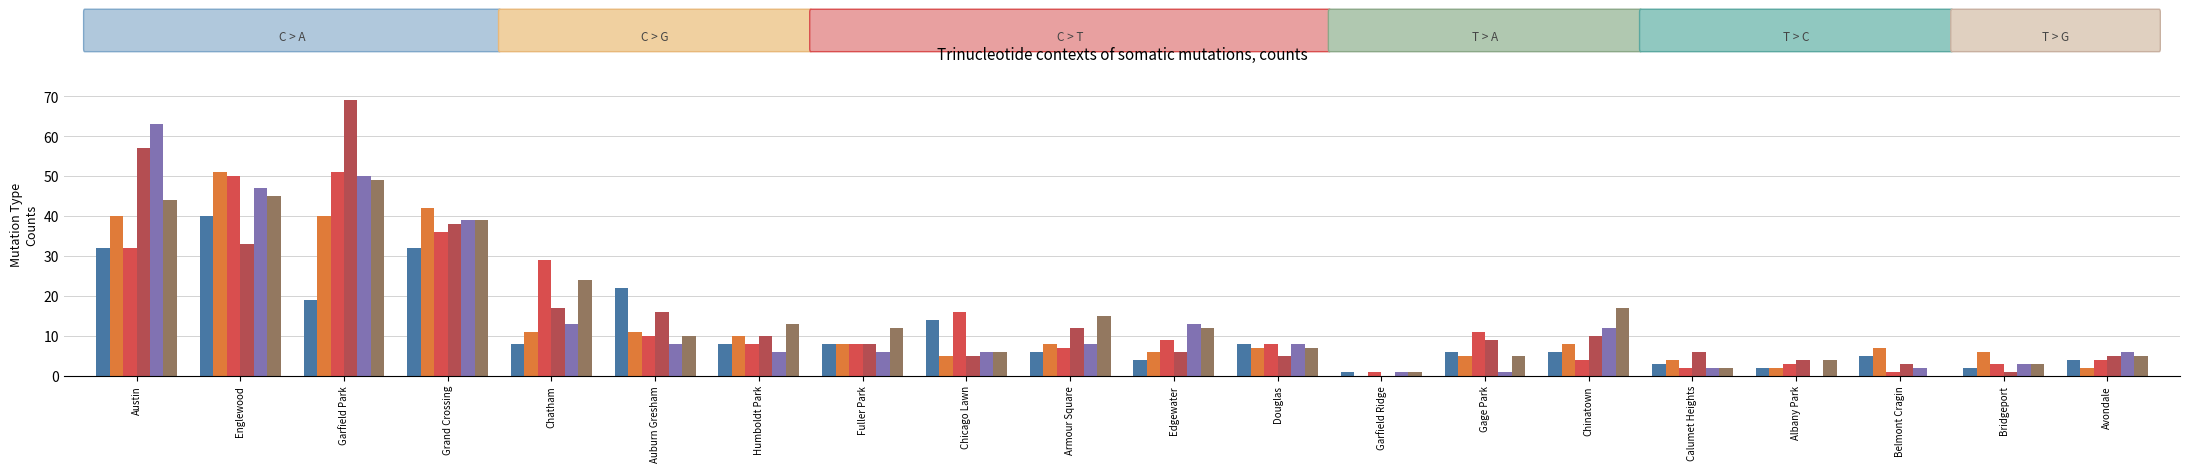

How many series are shown in this chart?

6